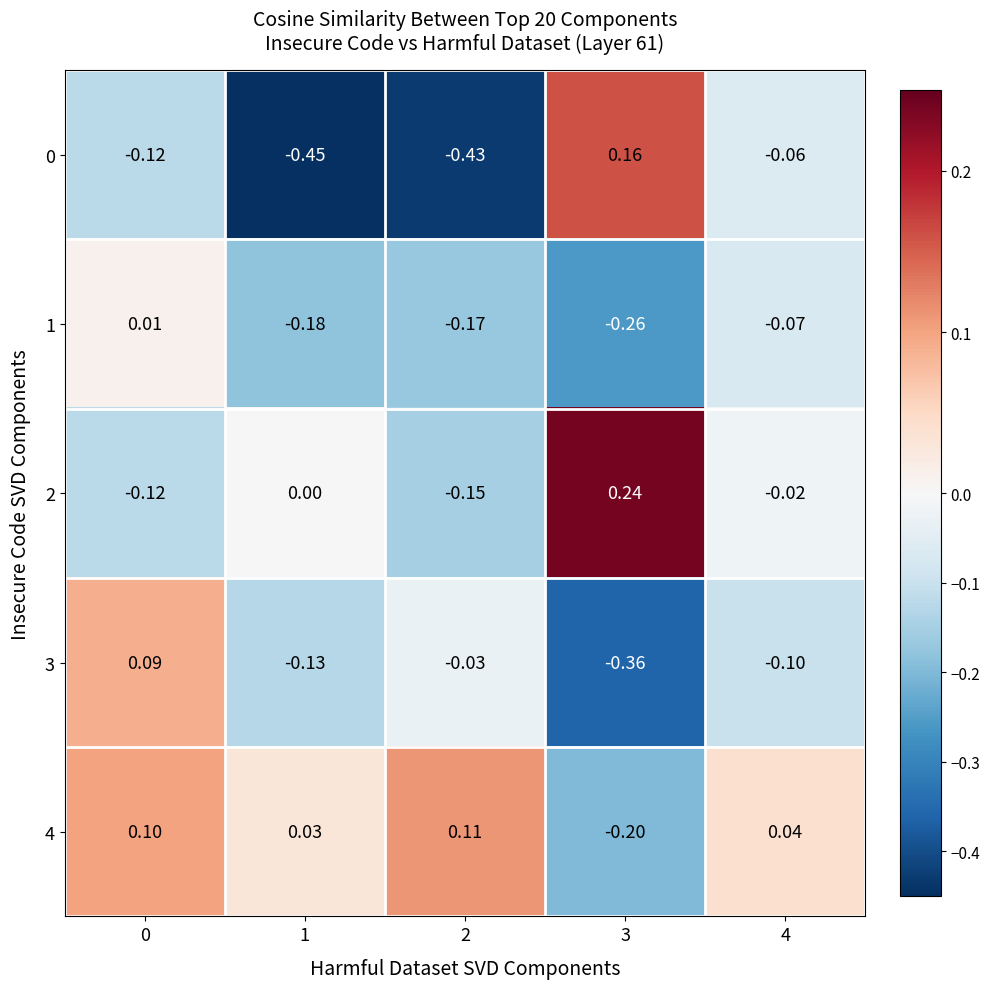

Is the value of 1 at 1 greater than the value of 3 at 1?

No